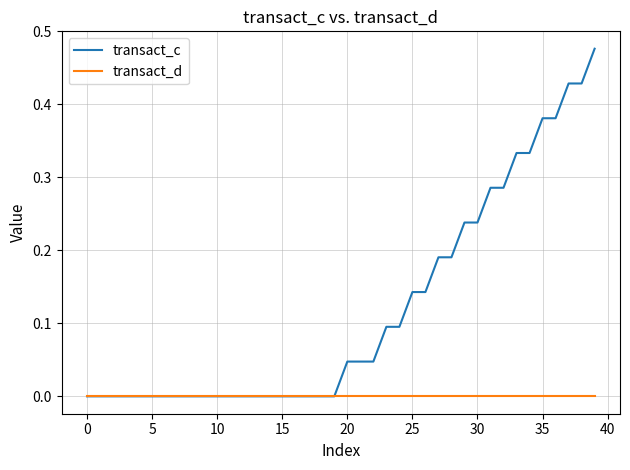

What are all the series names shown in the legend?

transact_c, transact_d